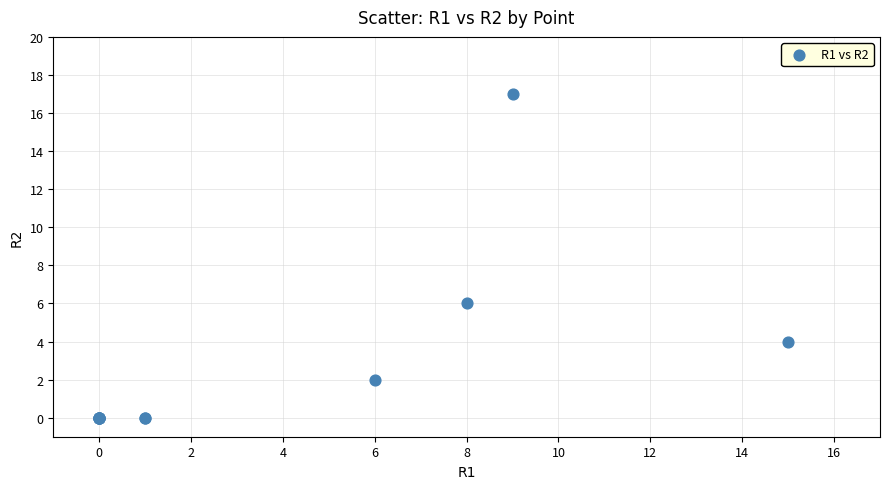

What Y value in the scatter plot is closest to 8?

6